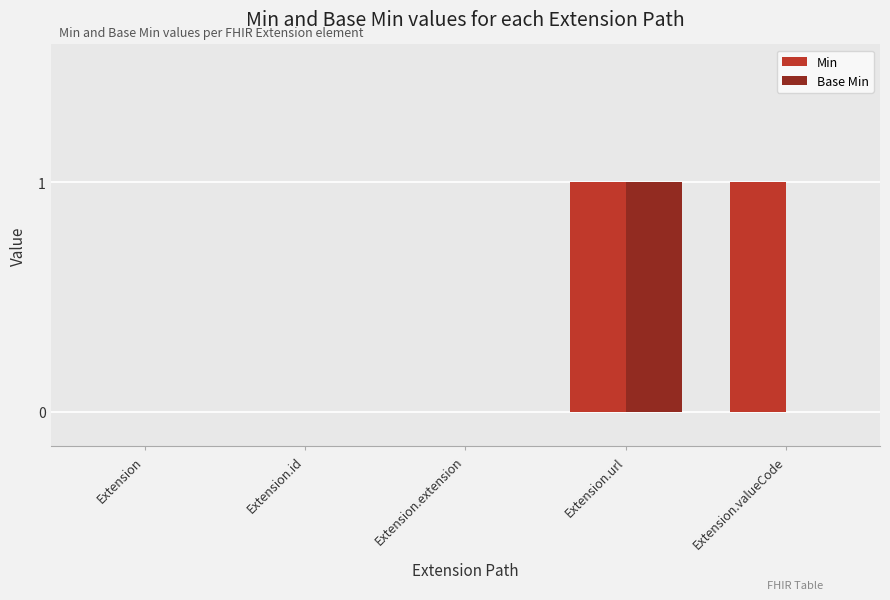

Count the number of categories in the chart.

5